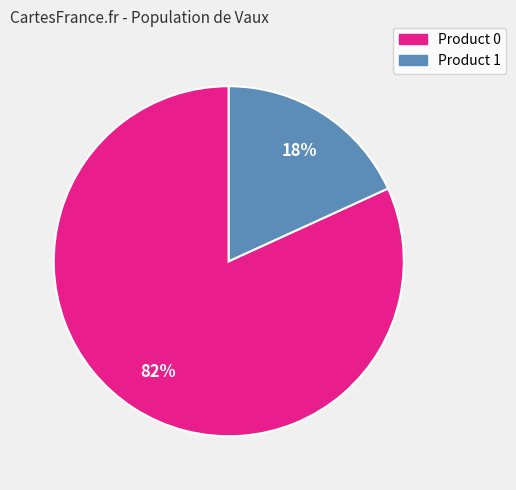

To the nearest percent, what portion does Product 1 represent?

18%